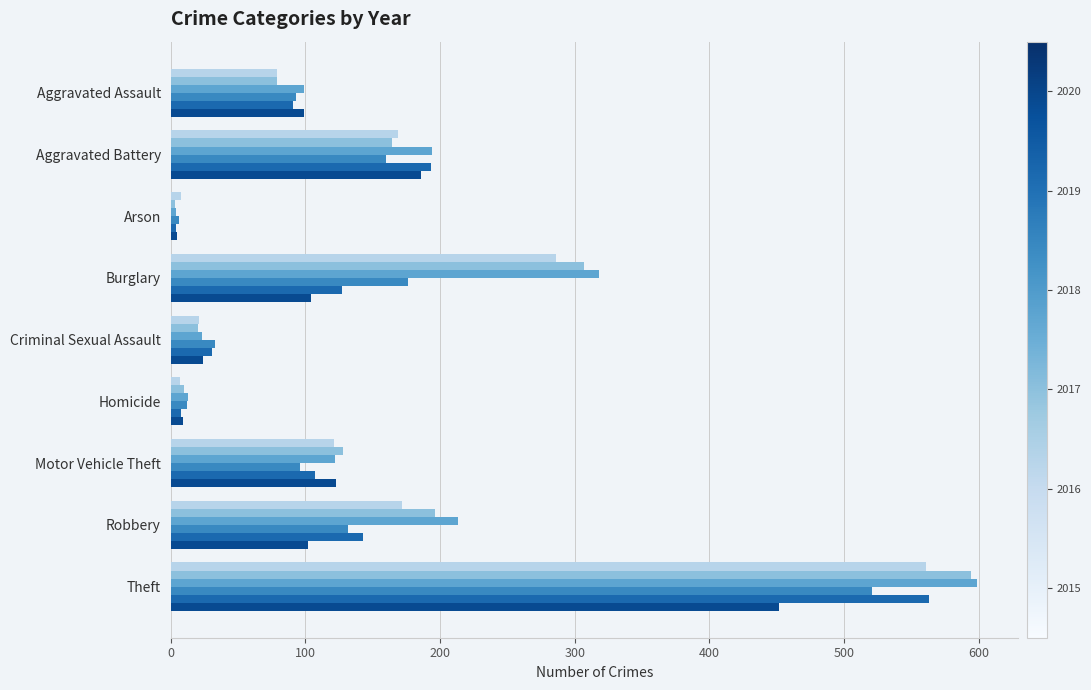

Which category has the highest value across all series?

Theft